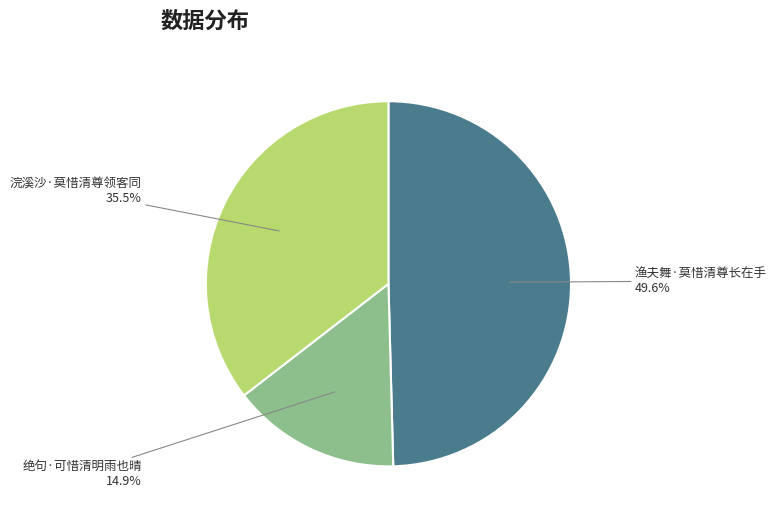

Which category has the smallest portion of the pie?

绝句·可惜清明雨也晴